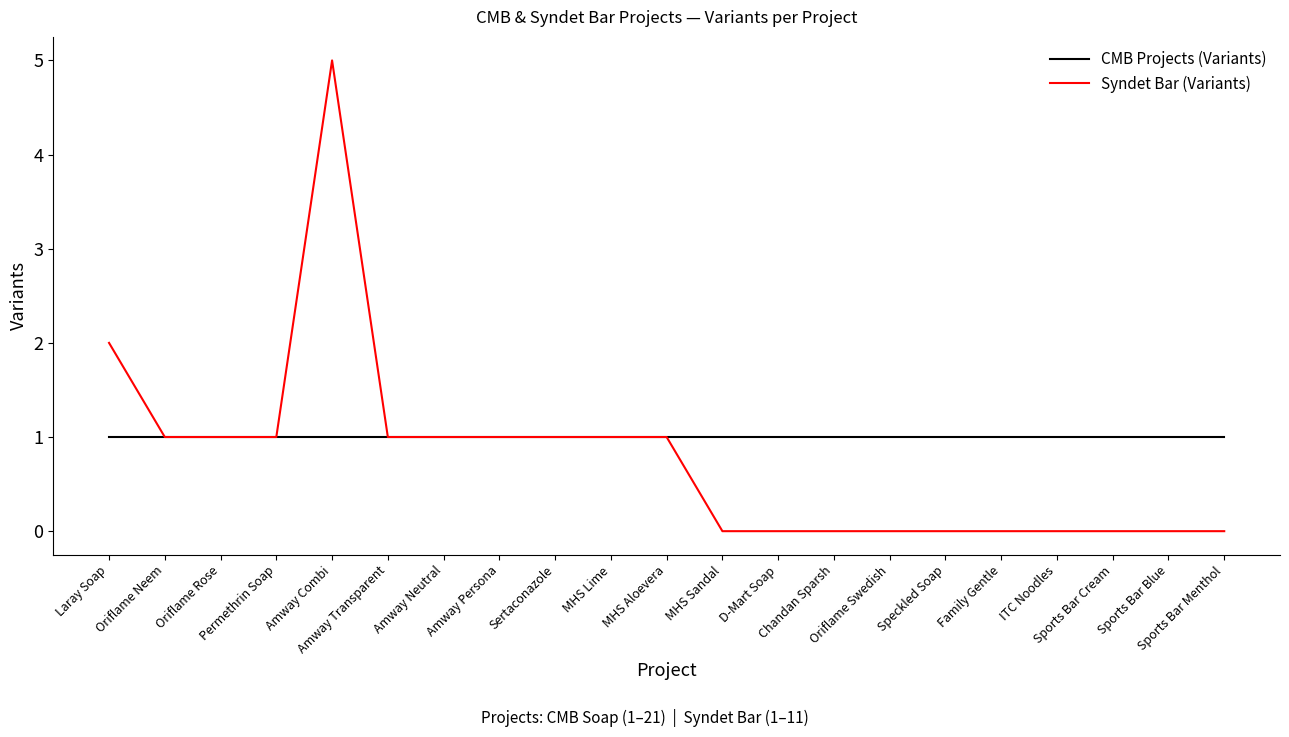

At which category is the sum across all series the highest?

Amway Combi